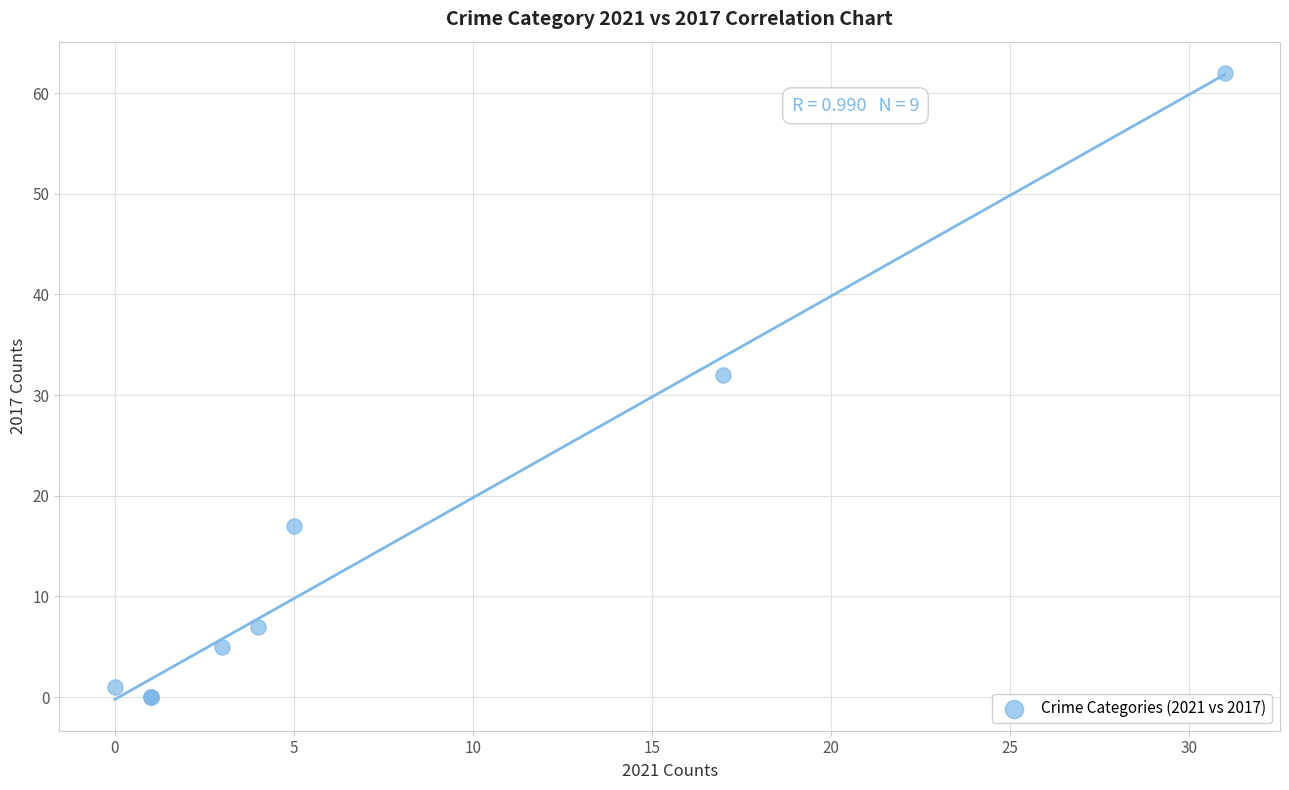

What Y value in the scatter plot is closest to 31?

32